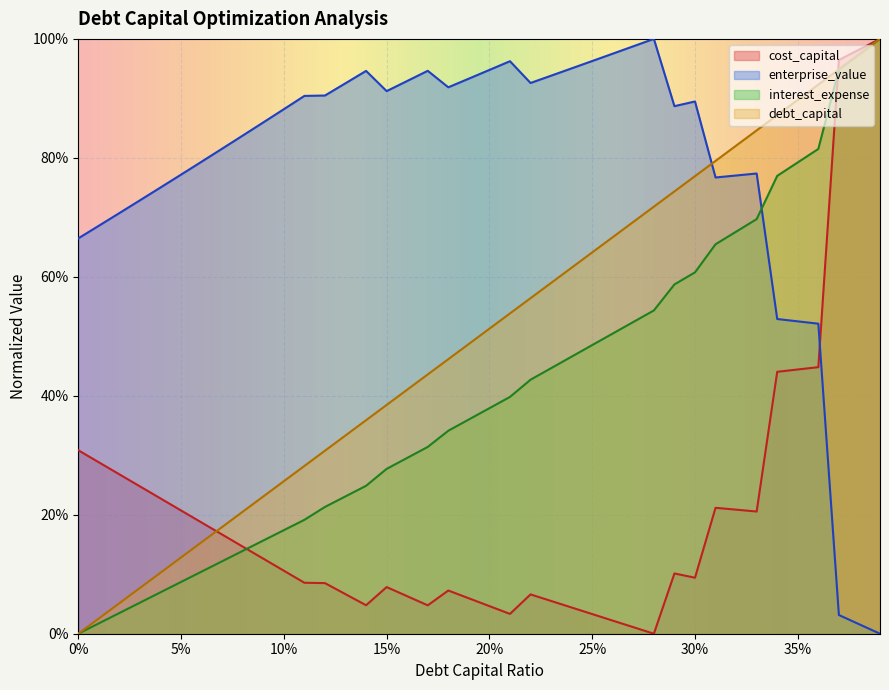

How many values in the cost_capital series exceed 0?

39